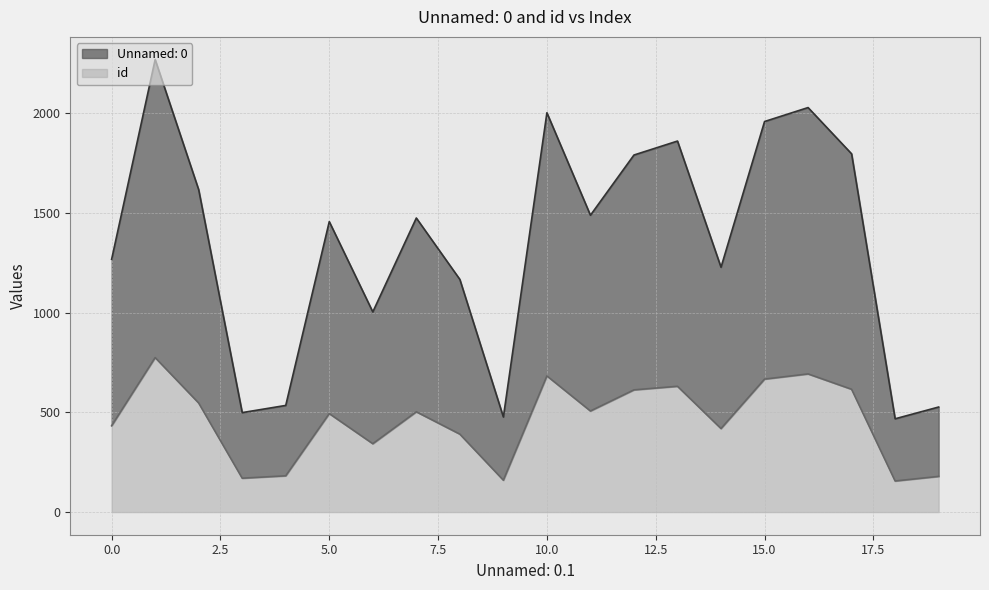

What are all the series names shown in the legend?

Unnamed: 0, id